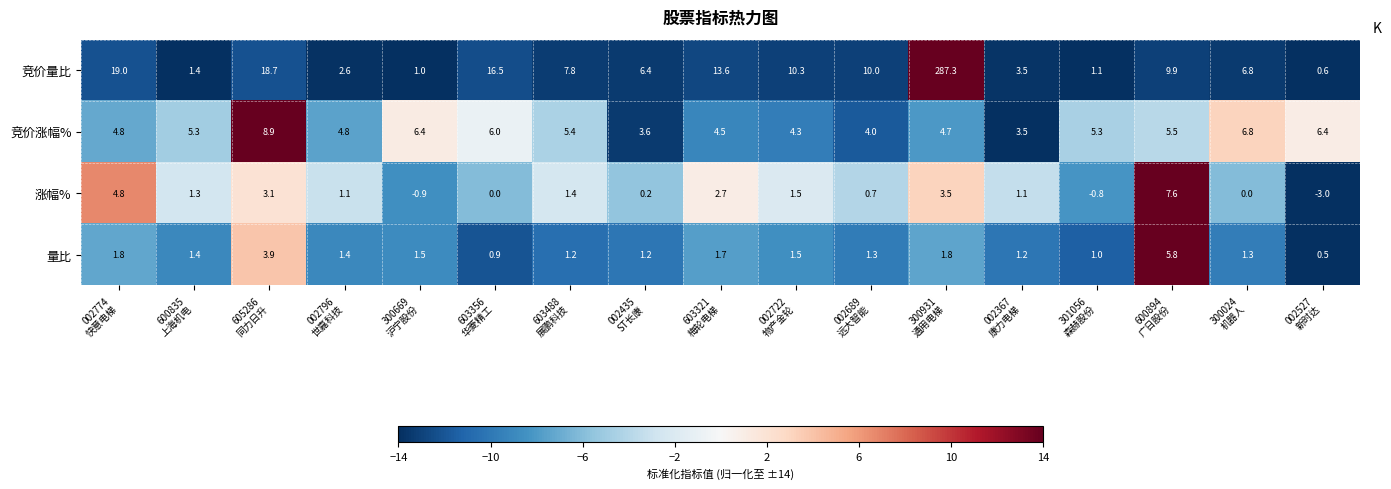

List the series in order of their peak value, highest first.

竞价量比, 竞价涨幅%, 涨幅%, 量比